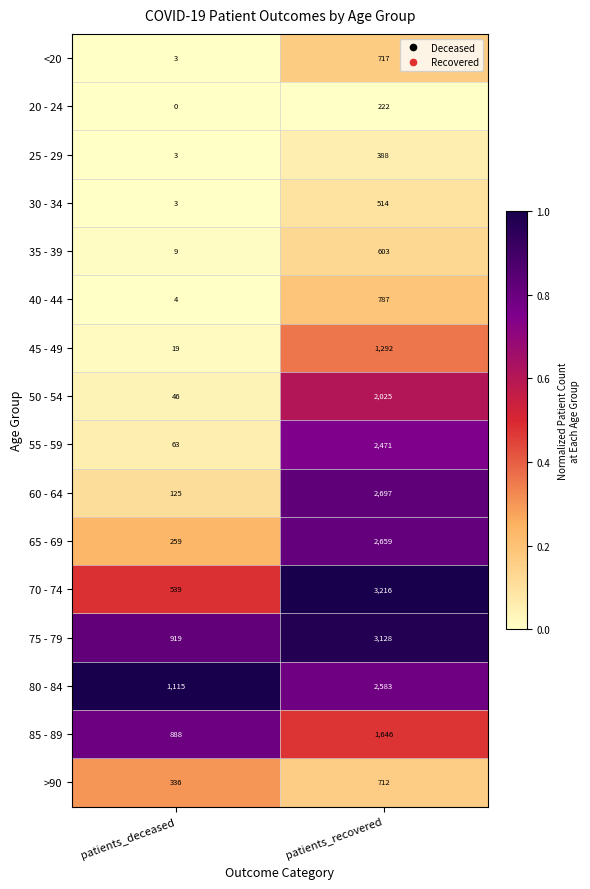

What is the sum of the 80 - 84 values at patients_deceased and patients_recovered?

3698